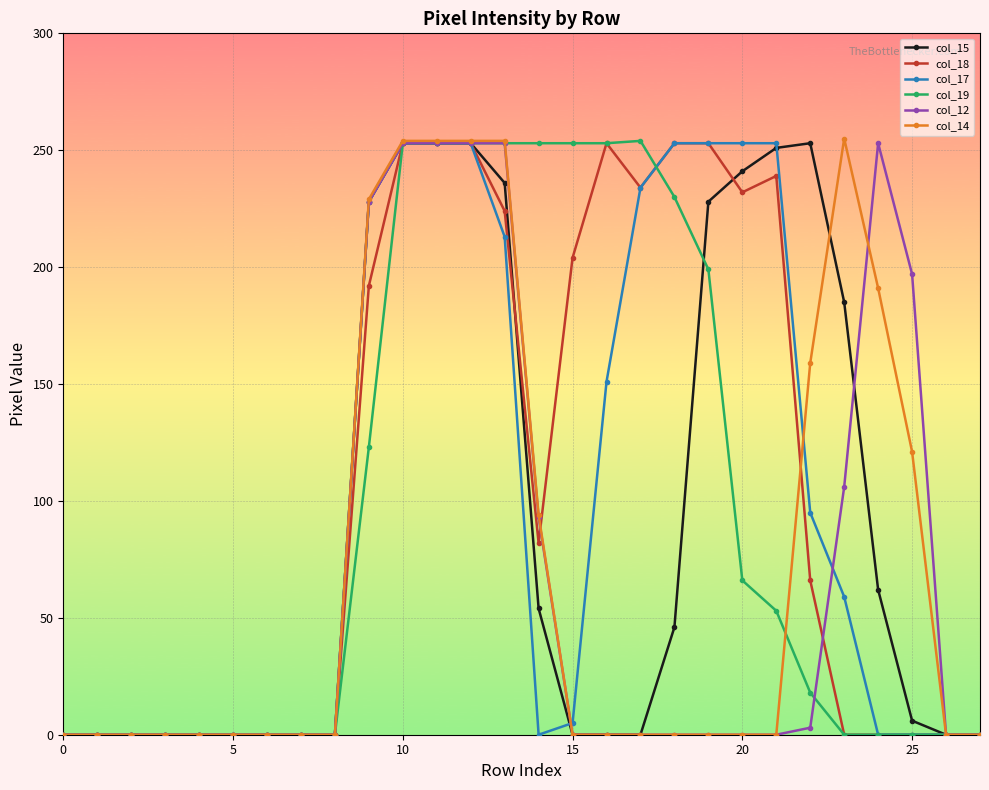

What is the value of the col_14 point at the 24th from the left?

255